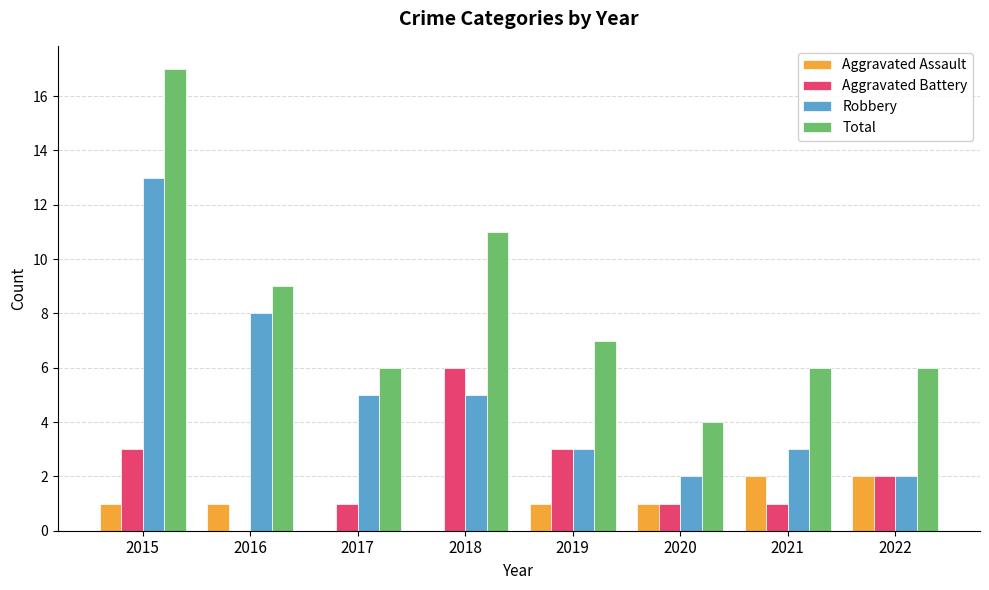

Reading left to right, list all the values displayed in this chart.

Aggravated Assault: 2015=1	2016=1	2017=0	2018=0	2019=1	2020=1	2021=2	2022=2
Aggravated Battery: 2015=3	2016=0	2017=1	2018=6	2019=3	2020=1	2021=1	2022=2
Robbery: 2015=13	2016=8	2017=5	2018=5	2019=3	2020=2	2021=3	2022=2
Total: 2015=17	2016=9	2017=6	2018=11	2019=7	2020=4	2021=6	2022=6